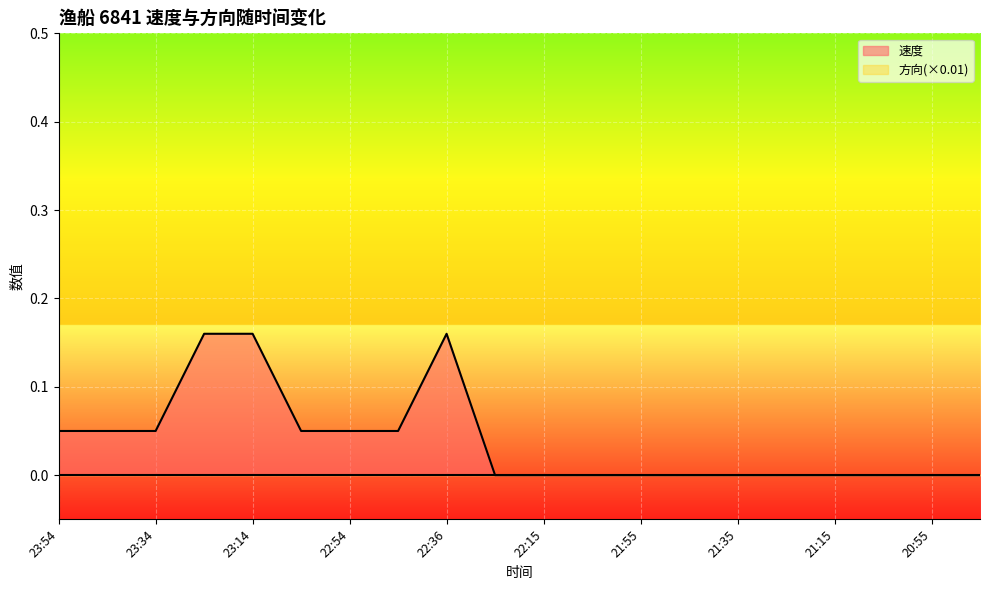

What is the label of the 17th point from the left?

21:15